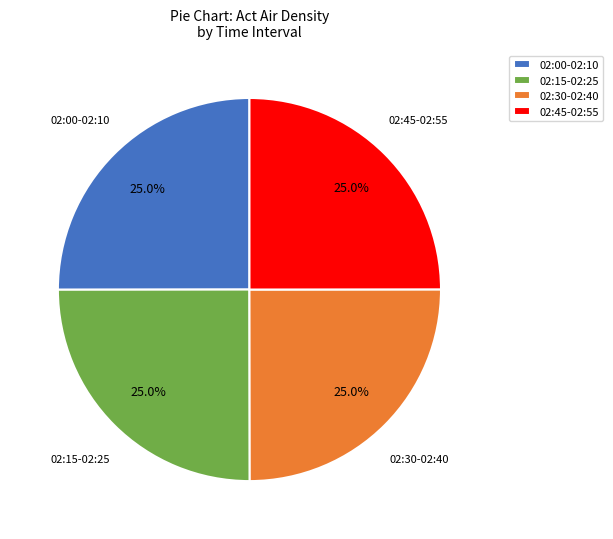

How much of the chart is everything except 02:30-02:40?

75.0%